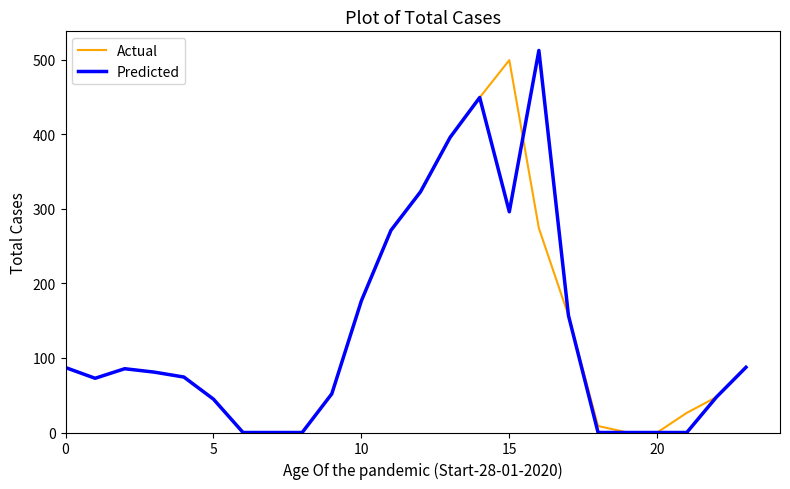

What are all the series names shown in the legend?

Actual, Predicted